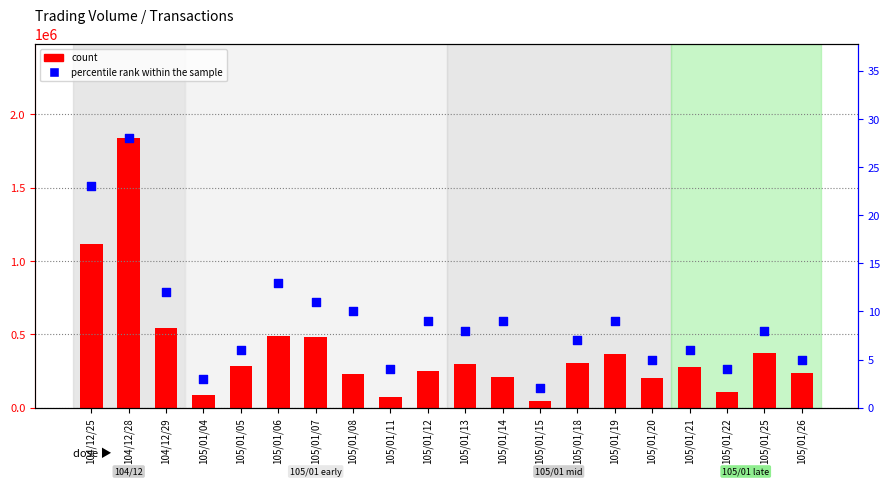

Which series has the largest Y range (max minus min)?

count